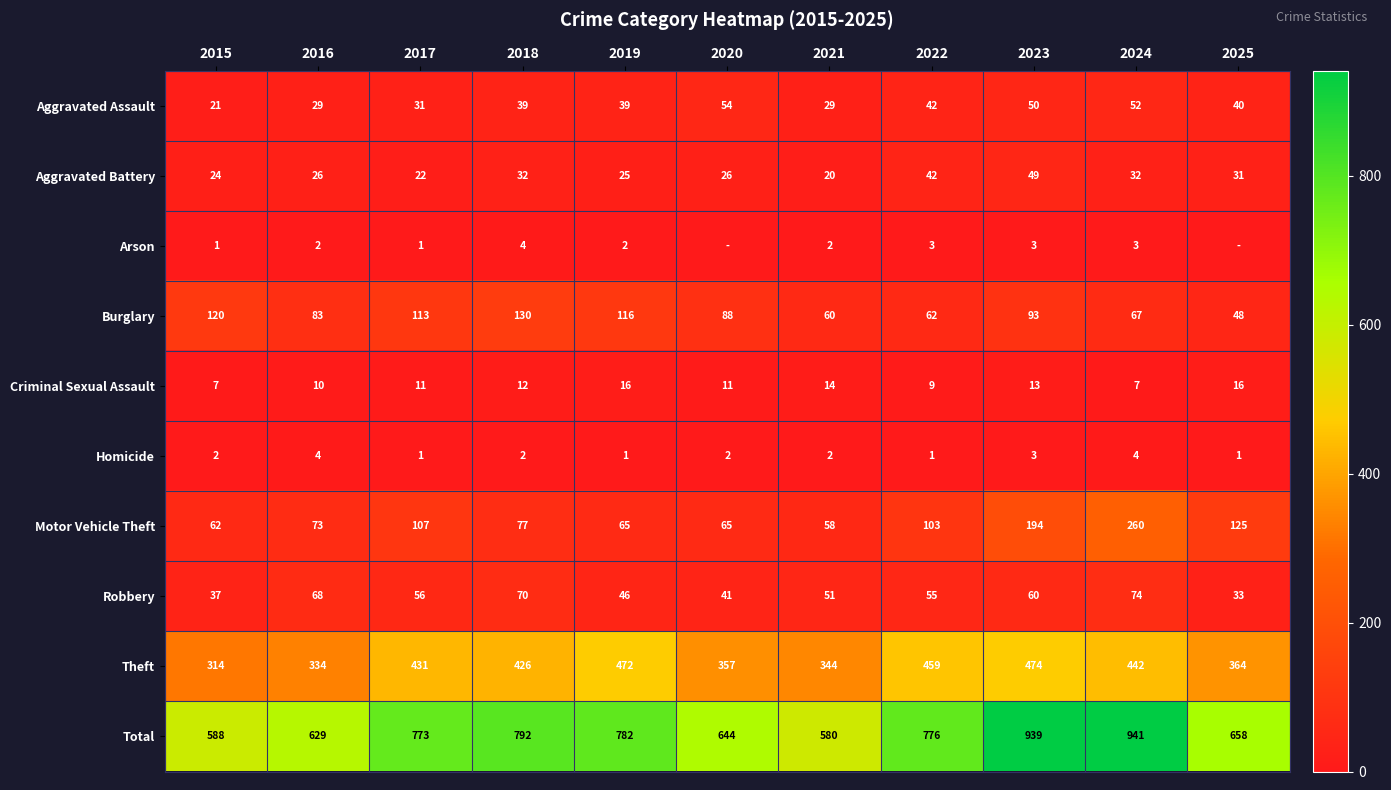

At 2018, list the series in order from smallest to largest.

Homicide, Arson, Criminal Sexual Assault, Aggravated Battery, Aggravated Assault, Robbery, Motor Vehicle Theft, Burglary, Theft, Total